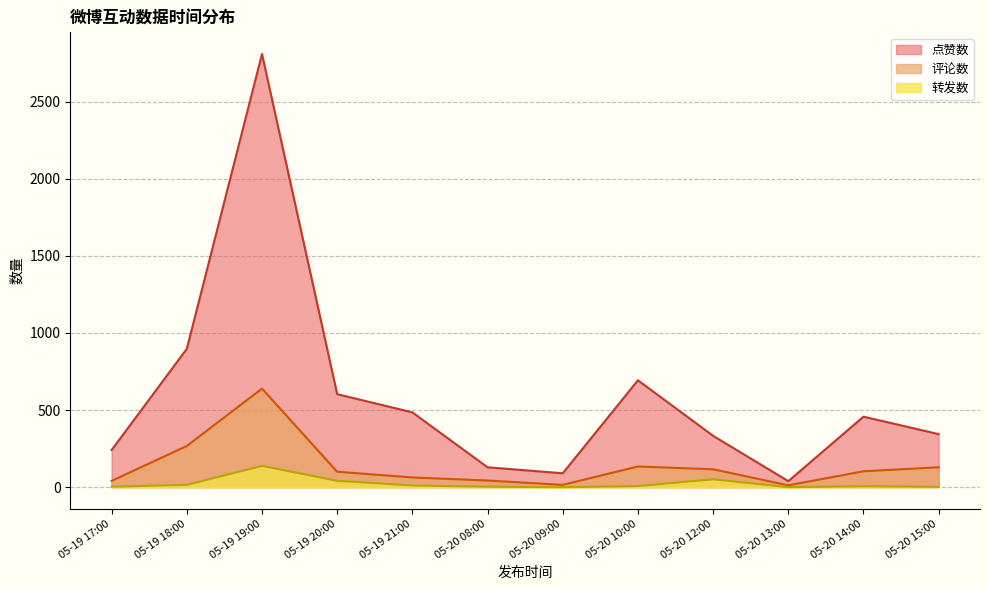

True or false: 点赞数 has more than 2 interior local peaks.

True